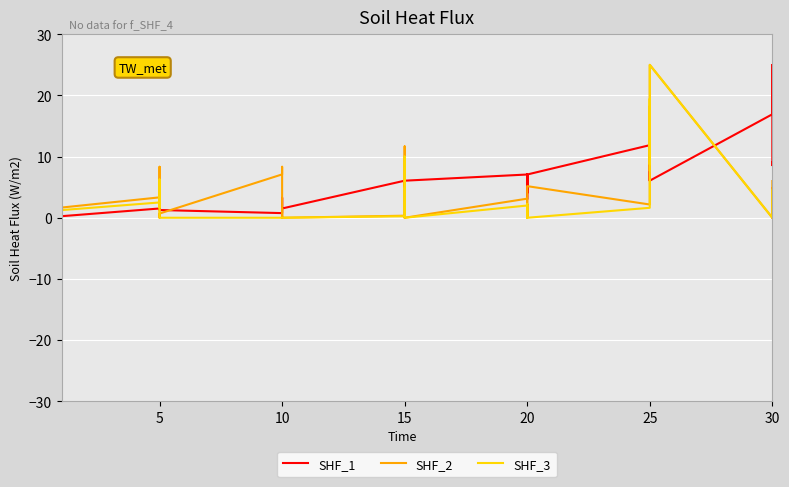

At which category does SHF_3 reach its first local valley?

15